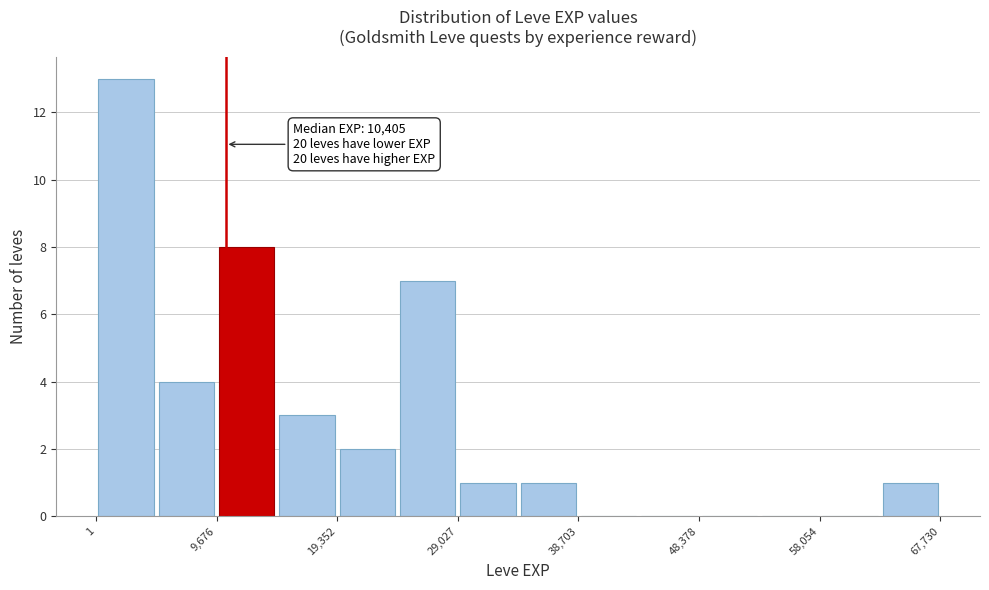

Which range on the x-axis has the tallest bar?

0 to 5000